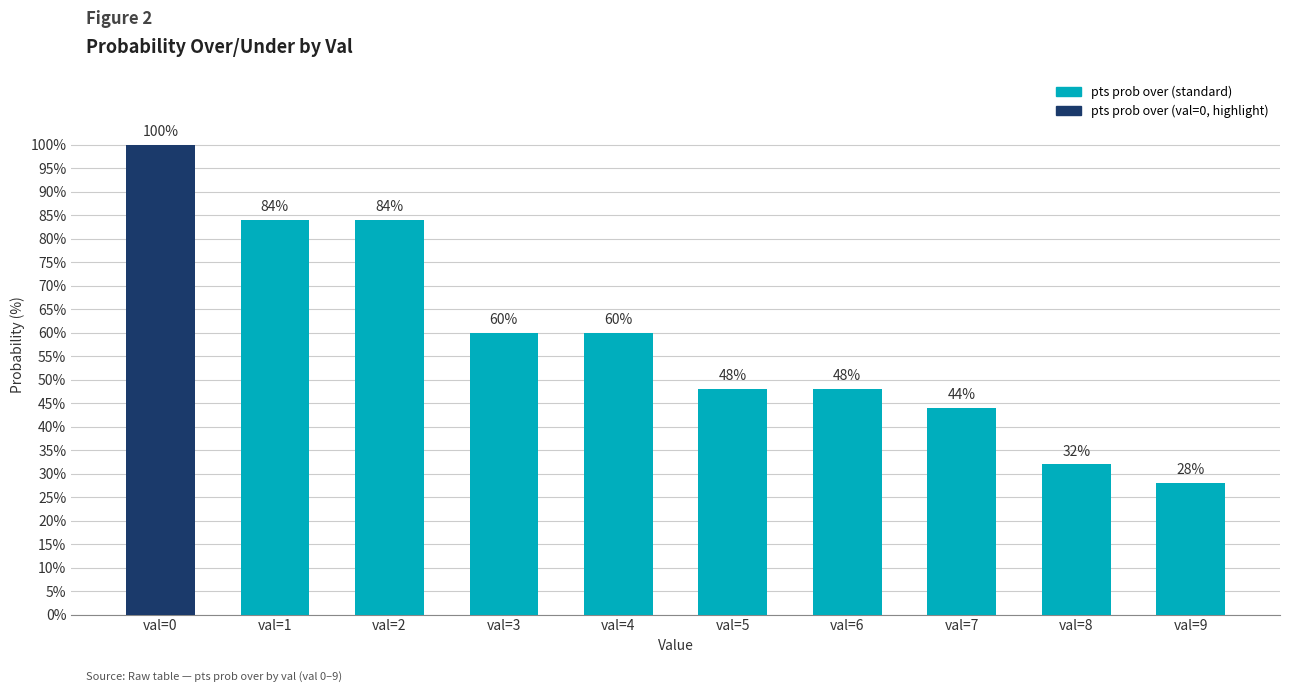

What is the minimum value shown in the chart?

28